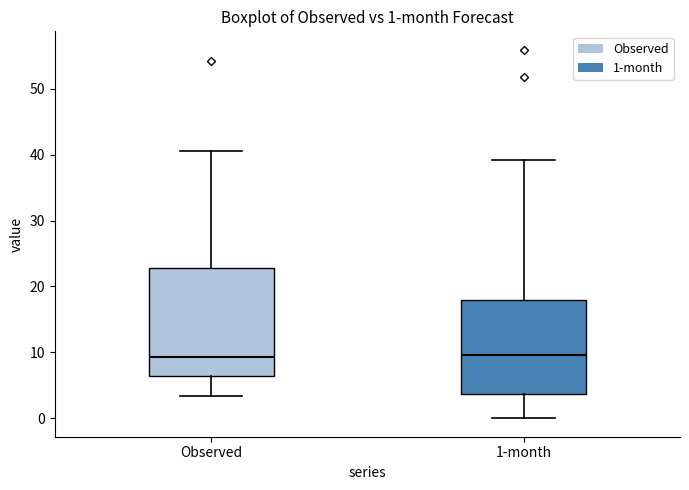

Which box is the tallest, from its lower edge to its upper edge?

Observed